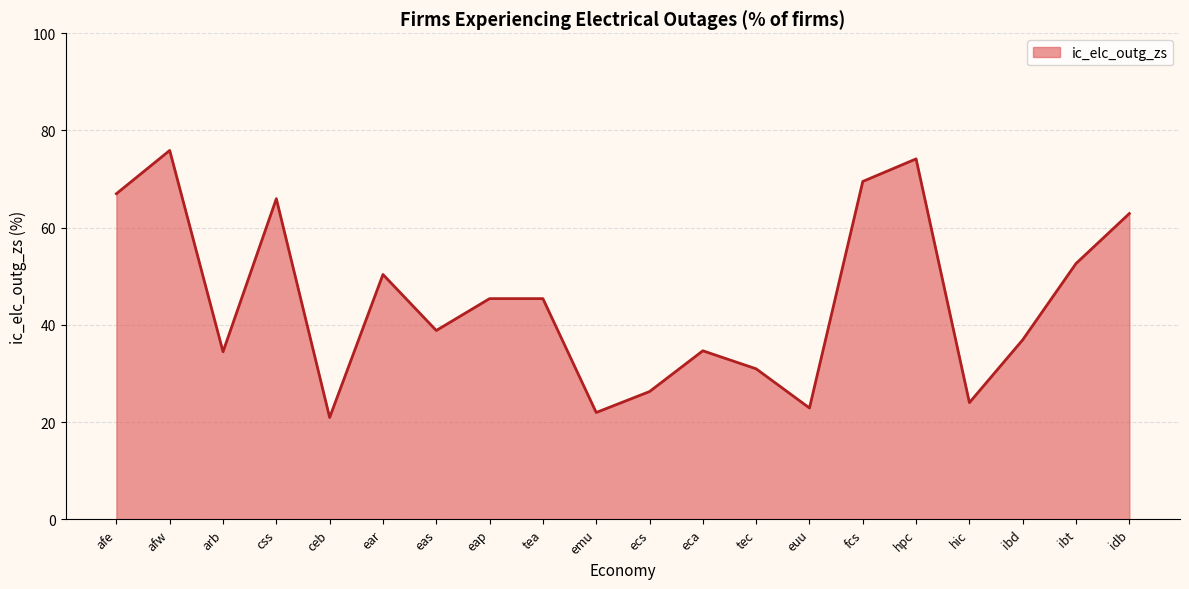

What is the ratio of the value at afe to the value at tea?

1.5